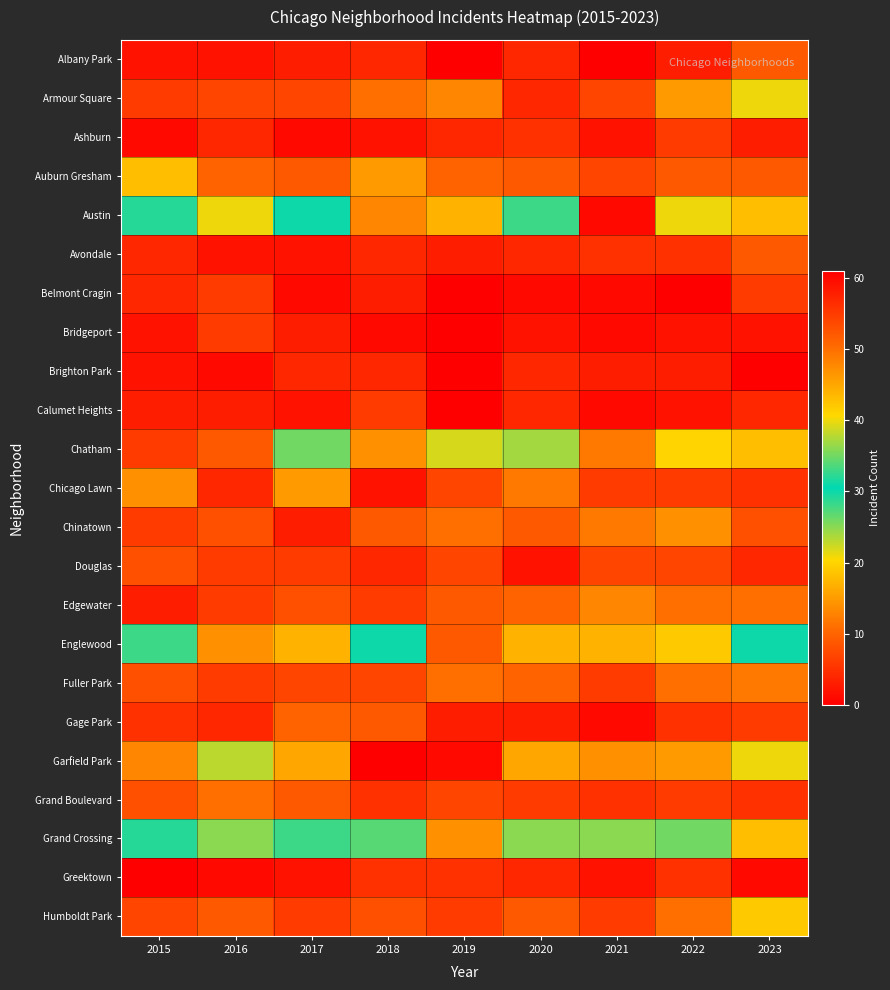

Reading left to right, what are all the values shown in this chart?

Albany Park: 2015=2	2016=2	2017=3	2018=4	2019=0	2020=4	2021=0	2022=3	2023=9
Armour Square: 2015=6	2016=7	2017=7	2018=11	2019=13	2020=4	2021=7	2022=15	2023=21
Ashburn: 2015=1	2016=4	2017=1	2018=2	2019=4	2020=5	2021=2	2022=6	2023=3
Auburn Gresham: 2015=18	2016=10	2017=9	2018=15	2019=10	2020=9	2021=7	2022=9	2023=9
Austin: 2015=29	2016=40	2017=31	2018=48	2019=44	2020=33	2021=60	2022=40	2023=43
Avondale: 2015=4	2016=2	2017=2	2018=4	2019=3	2020=4	2021=5	2022=5	2023=9
Belmont Cragin: 2015=4	2016=6	2017=1	2018=3	2019=0	2020=1	2021=1	2022=0	2023=6
Bridgeport: 2015=2	2016=6	2017=3	2018=1	2019=0	2020=2	2021=1	2022=2	2023=2
Brighton Park: 2015=2	2016=1	2017=4	2018=4	2019=0	2020=4	2021=3	2022=3	2023=0
Calumet Heights: 2015=3	2016=3	2017=2	2018=6	2019=0	2020=4	2021=1	2022=2	2023=4
Chatham: 2015=6	2016=9	2017=26	2018=14	2019=22	2020=24	2021=12	2022=20	2023=18
Chicago Lawn: 2015=14	2016=4	2017=15	2018=2	2019=7	2020=12	2021=6	2022=6	2023=5
Chinatown: 2015=6	2016=8	2017=3	2018=9	2019=11	2020=9	2021=12	2022=14	2023=8
Douglas: 2015=8	2016=6	2017=6	2018=4	2019=7	2020=2	2021=7	2022=7	2023=4
Edgewater: 2015=3	2016=6	2017=8	2018=6	2019=9	2020=10	2021=13	2022=11	2023=11
Englewood: 2015=33	2016=47	2017=44	2018=30	2019=52	2020=44	2021=44	2022=42	2023=30
Fuller Park: 2015=8	2016=6	2017=7	2018=7	2019=11	2020=10	2021=6	2022=11	2023=12
Gage Park: 2015=5	2016=4	2017=10	2018=9	2019=3	2020=3	2021=1	2022=5	2023=6
Garfield Park: 2015=13	2016=38	2017=45	2018=61	2019=60	2020=45	2021=47	2022=46	2023=40
Grand Boulevard: 2015=8	2016=11	2017=9	2018=5	2019=7	2020=6	2021=5	2022=6	2023=5
Grand Crossing: 2015=29	2016=36	2017=33	2018=34	2019=47	2020=25	2021=36	2022=35	2023=43
Greektown: 2015=0	2016=1	2017=2	2018=5	2019=5	2020=4	2021=2	2022=5	2023=1
Humboldt Park: 2015=7	2016=9	2017=6	2018=8	2019=6	2020=9	2021=6	2022=11	2023=19